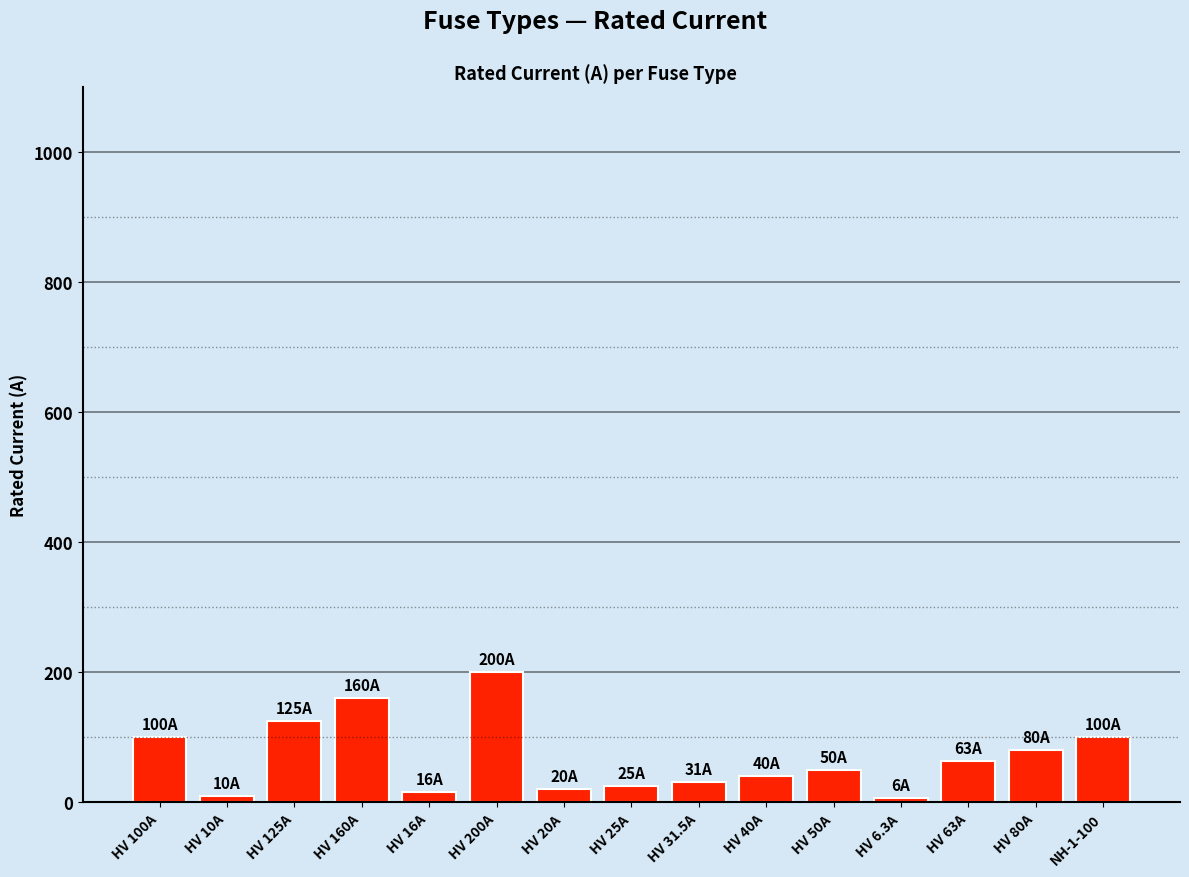

Is it true that the value at HV 200A is 290.7?

False